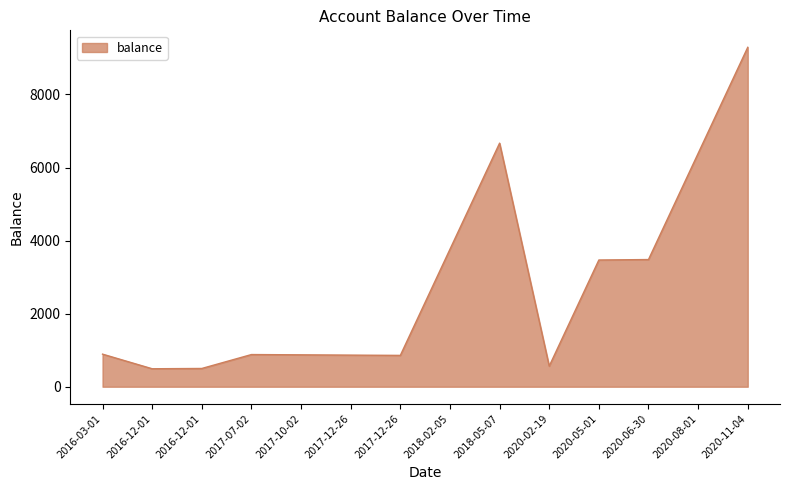

Which has a higher value, 2018-05-07 or 2020-05-01?

2018-05-07